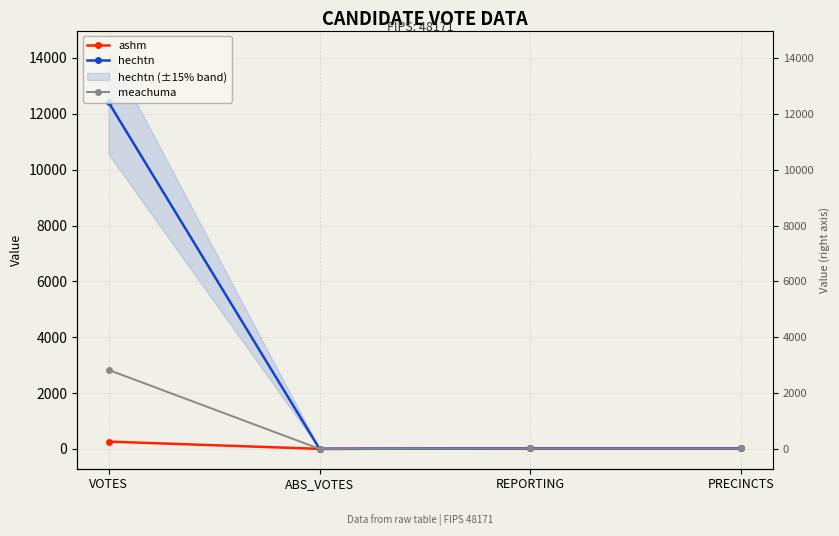

What is the label of the 1st point from the left?

VOTES